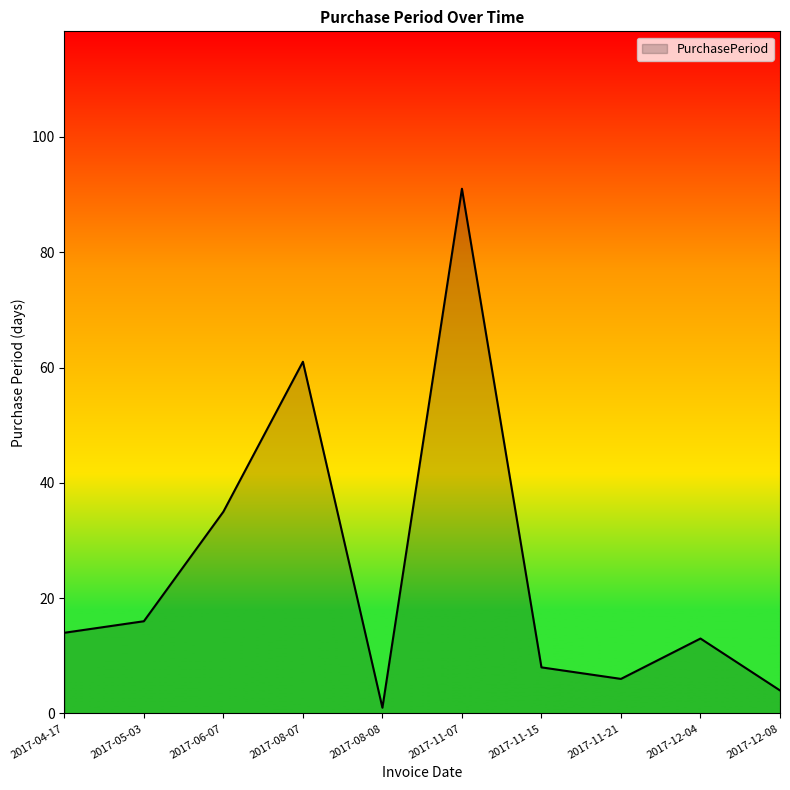

The value at 2017-08-08 is 1. True or false?

True